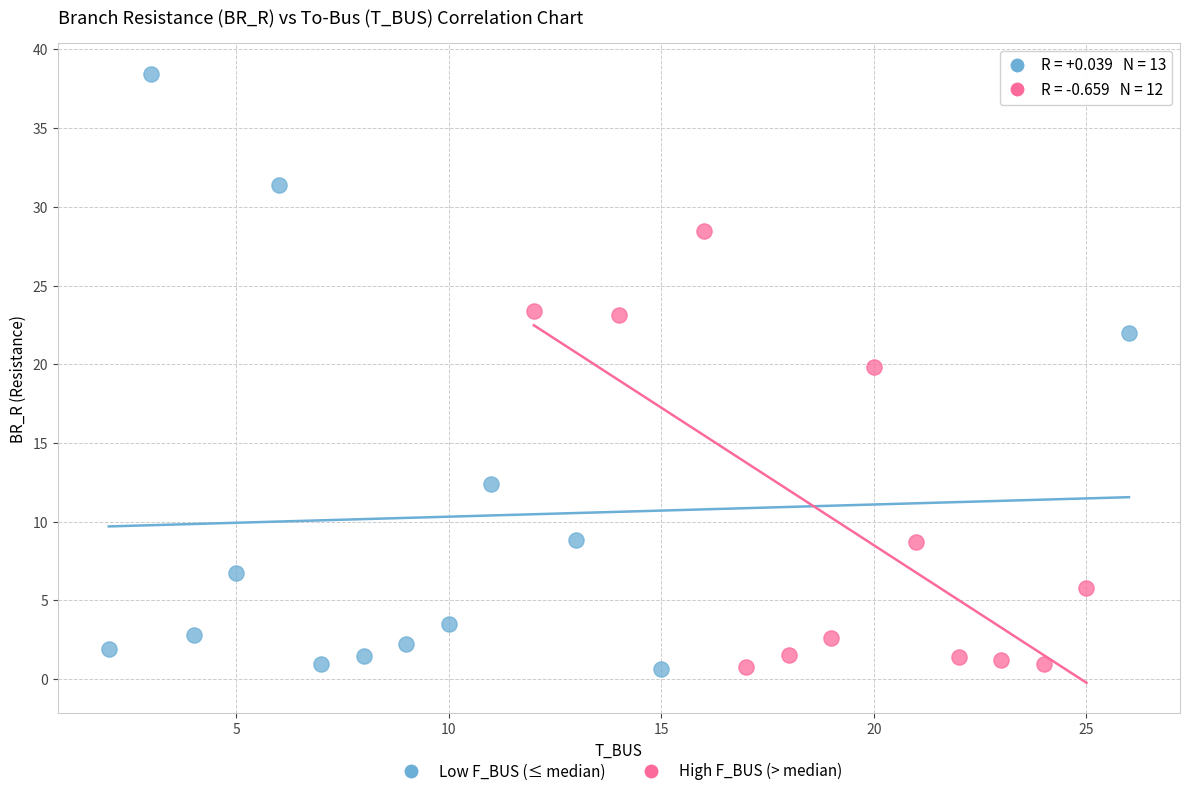

Which series reaches the maximum Y coordinate?

Low F_BUS (≤ median)